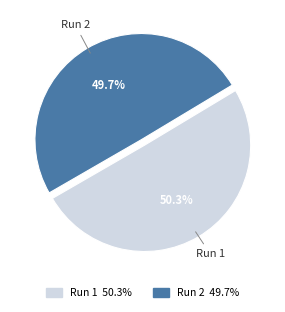

Count the number of slices in the pie.

2